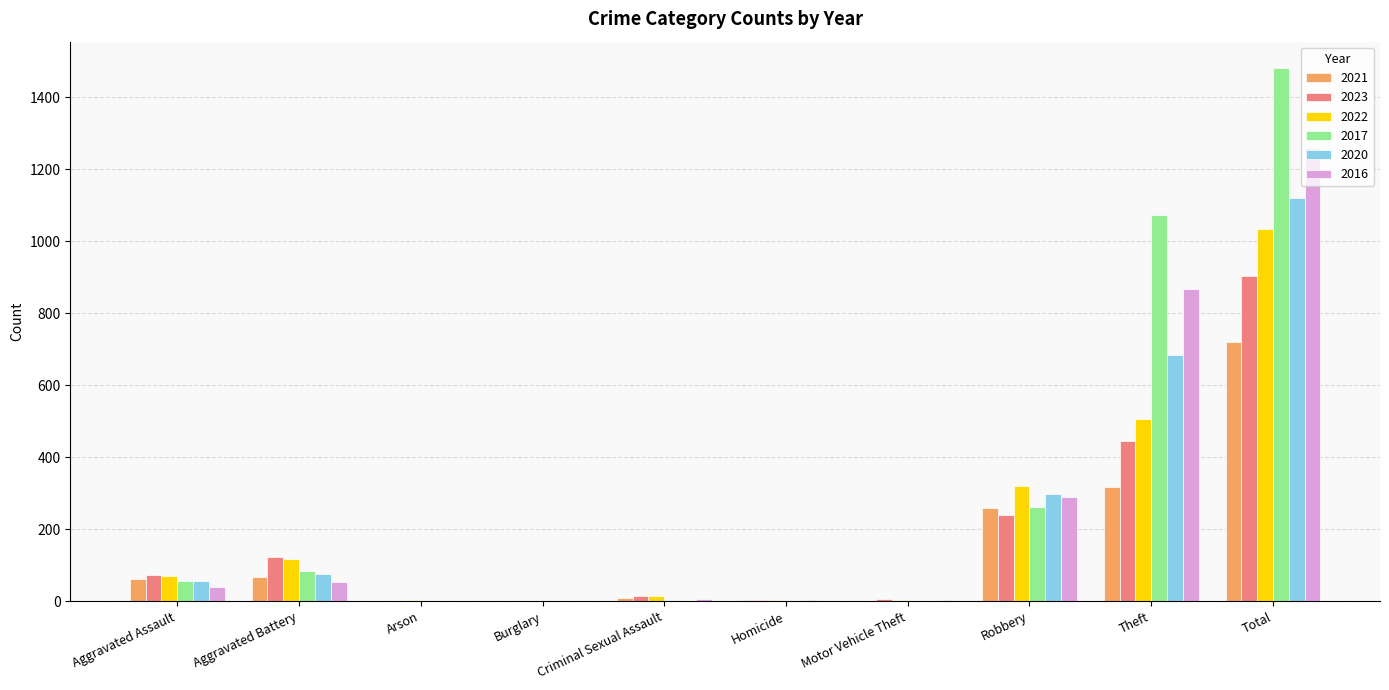

The value of 2016 at Theft is 478. True or false?

False